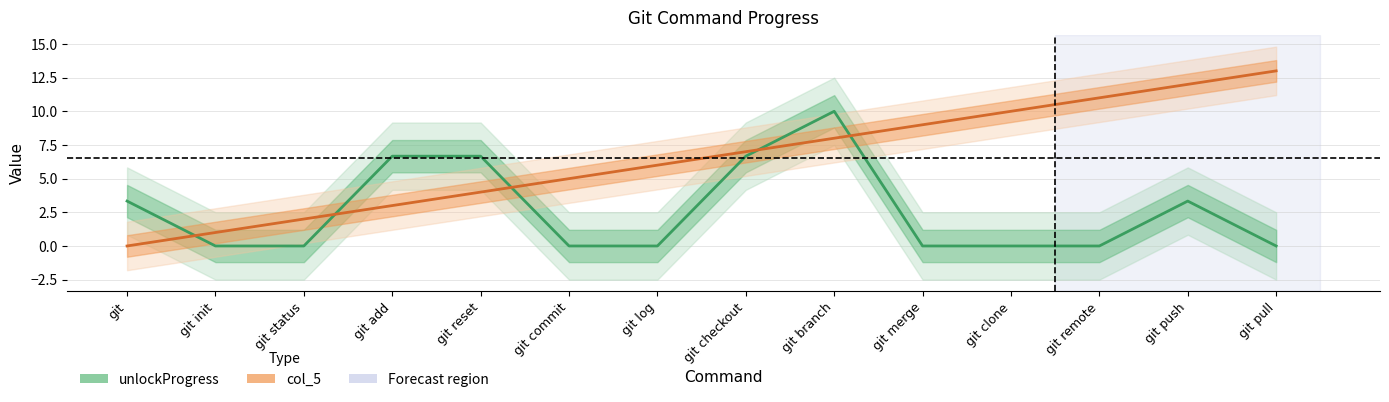

Rank the series by their average value, from highest to lowest.

col_5, unlockProgress